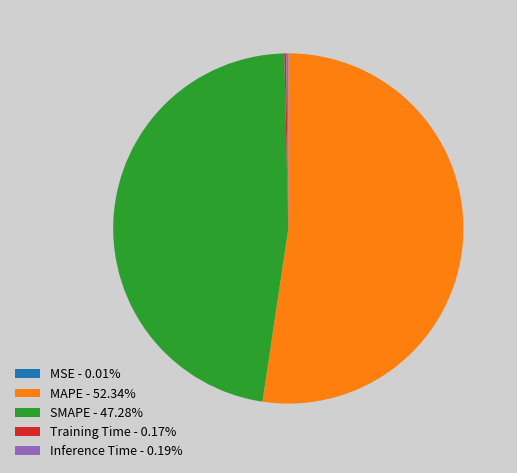

Does MAPE account for over 50% of the chart?

Yes